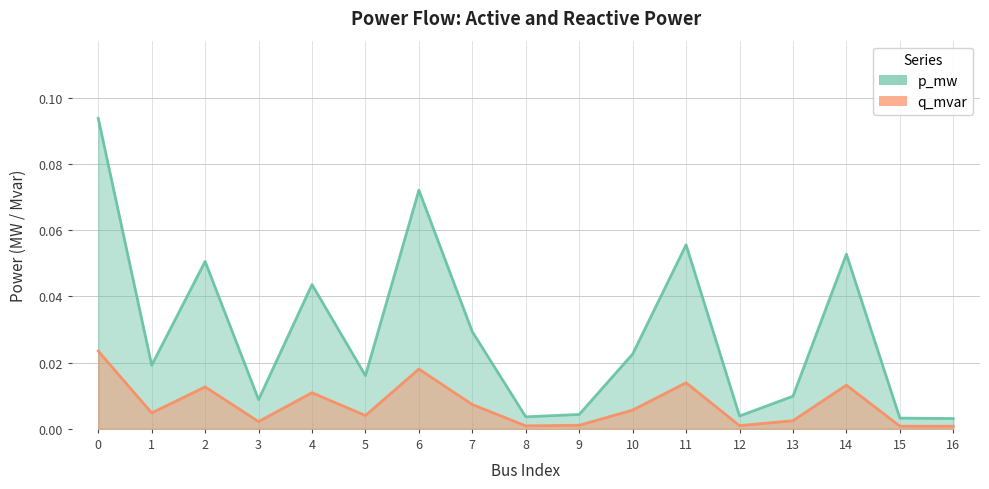

Rank the series by their average value, from lowest to highest.

q_mvar, p_mw